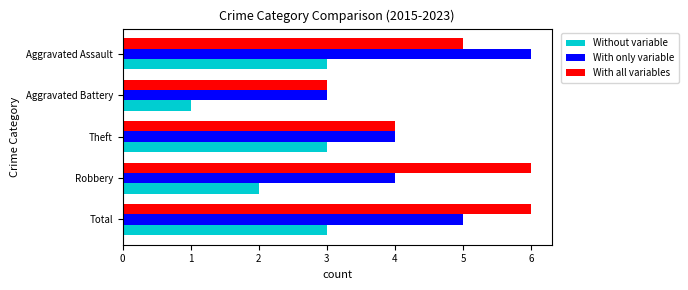

What is the total value across all series at Aggravated Assault?

14